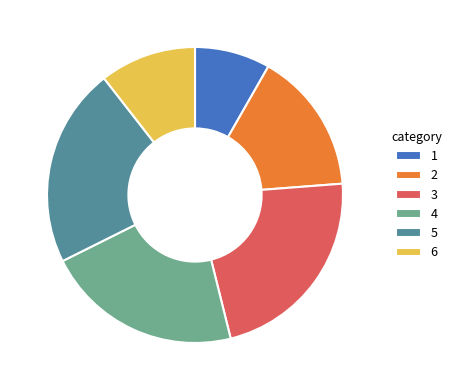

True or false: 3 accounts for 22% of the total.

True